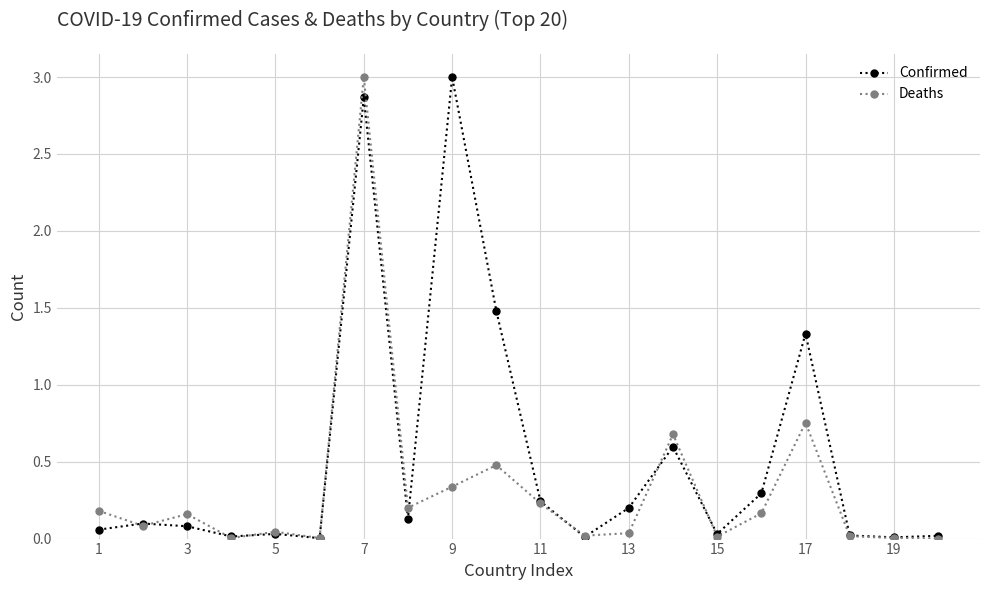

How many data points does each series have?

20